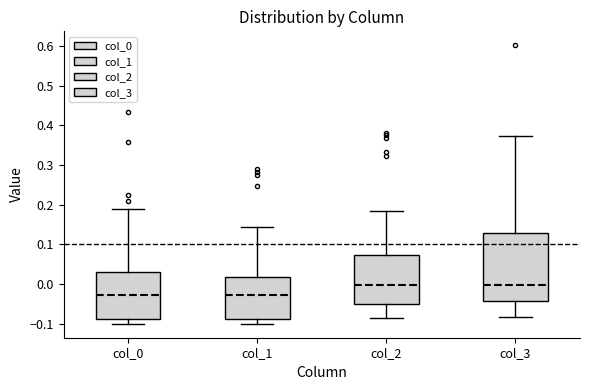

Reading left to right, read every box against the y-axis: the position of its median line, the range the box covers, and the ends of its whiskers. The values are not printed on the chart, so give them approximately, as read against the axis.

col_0: median -0.03, box -0.09 to 0.03, whiskers -0.10 to 0.19
col_1: median -0.03, box -0.09 to 0.02, whiskers -0.10 to 0.14
col_2: median 0.00, box -0.05 to 0.07, whiskers -0.08 to 0.18
col_3: median 0.00, box -0.04 to 0.13, whiskers -0.08 to 0.37